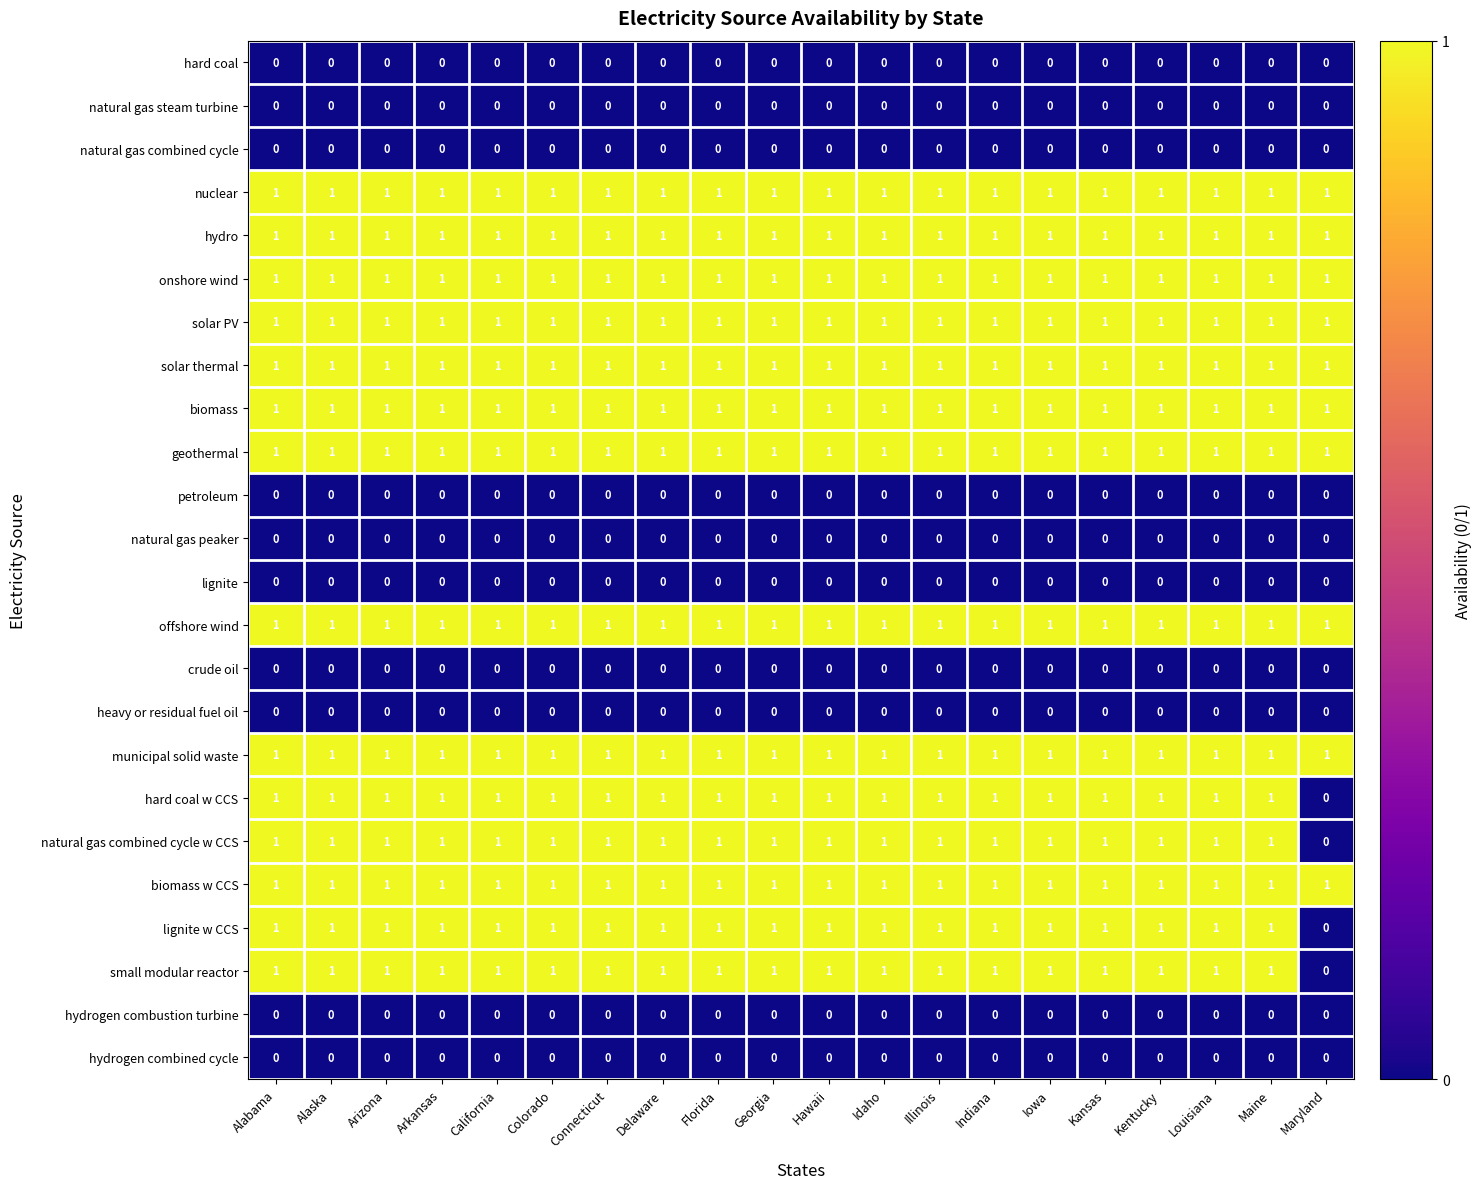

What is the difference between the highest and lowest values at Florida?

1